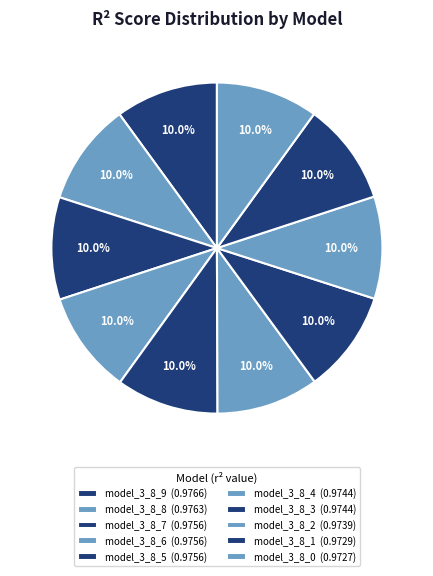

Is model_3_8_3 the majority of the pie?

No